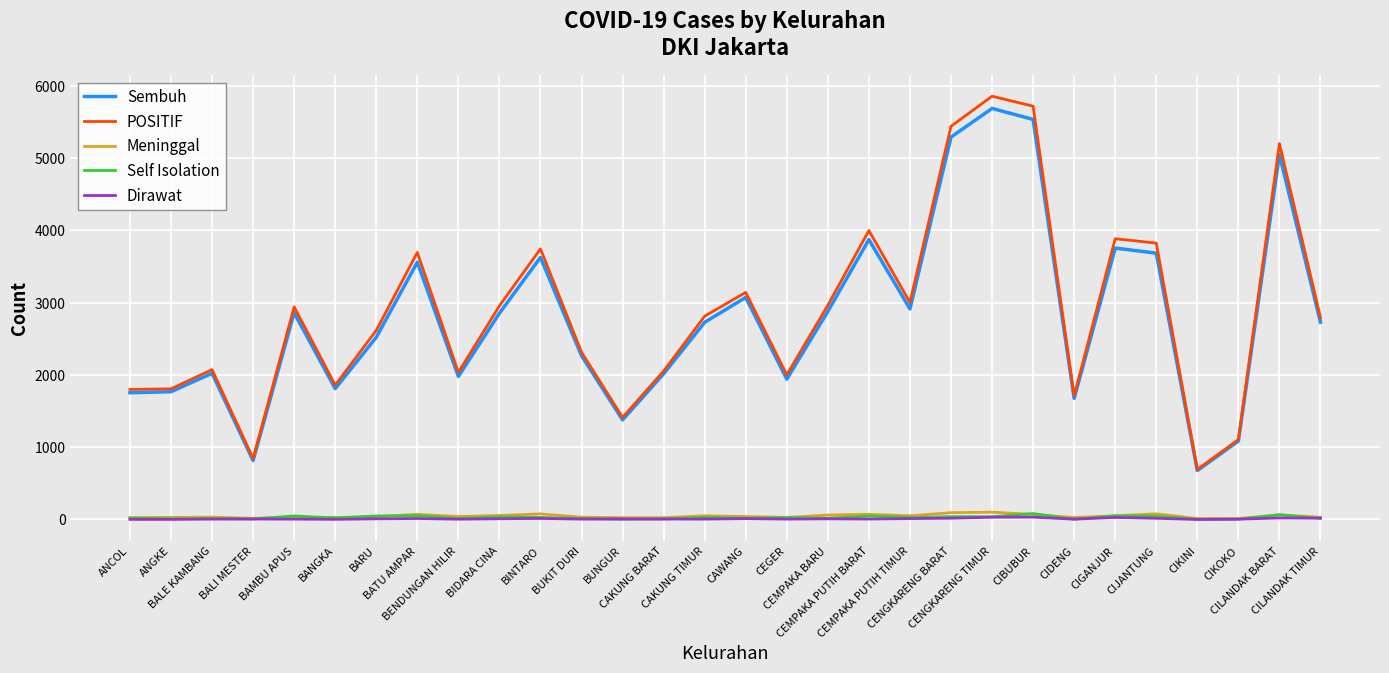

Which series has the largest range (max minus min)?

POSITIF